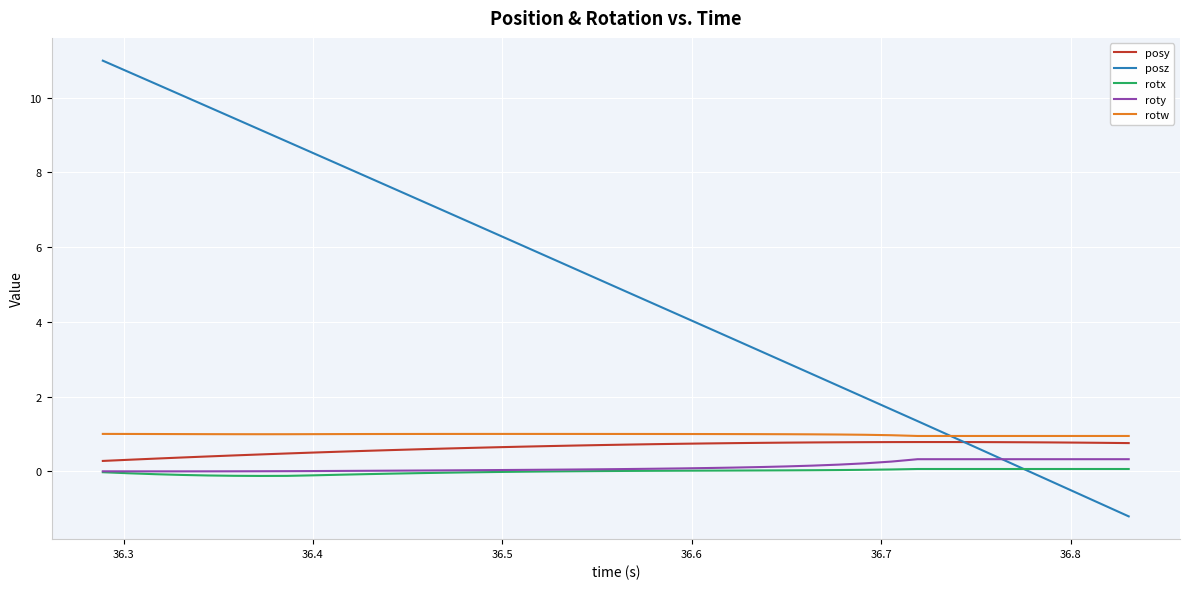

After their last crossing, which series has the higher values: posz or roty?

roty